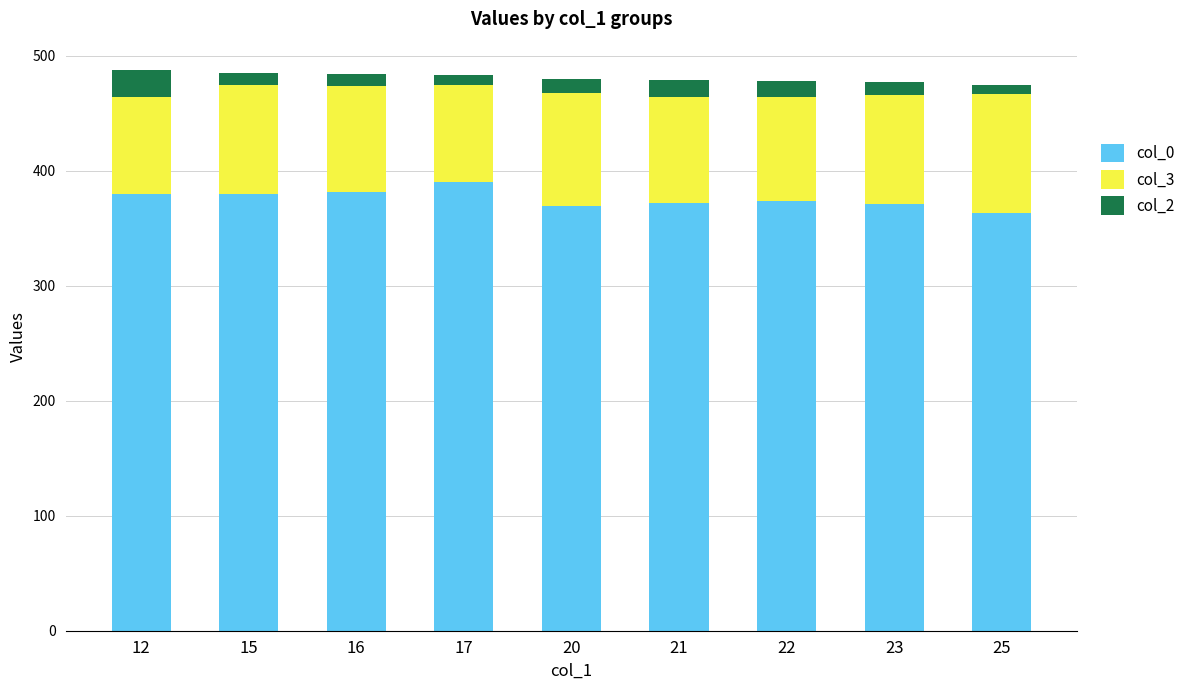

What is the difference between the maximum and minimum values in the col_0 series?

27.7